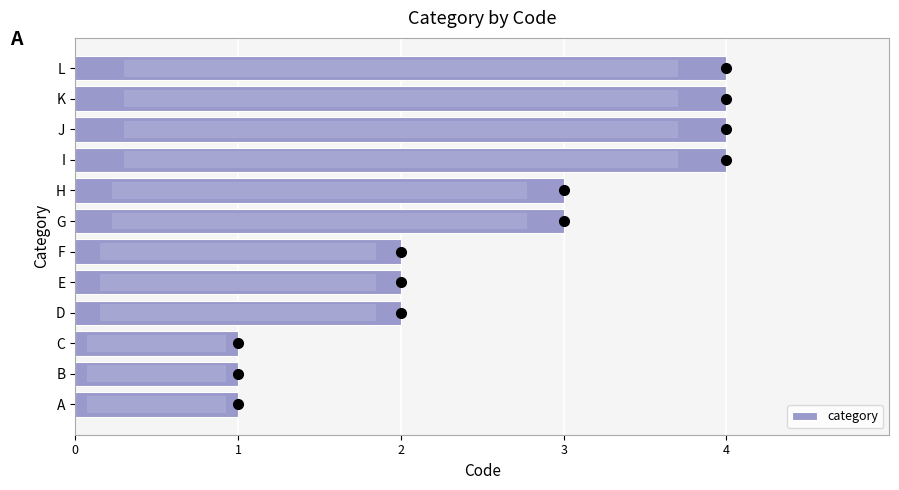

How many data points are less than 3?

6